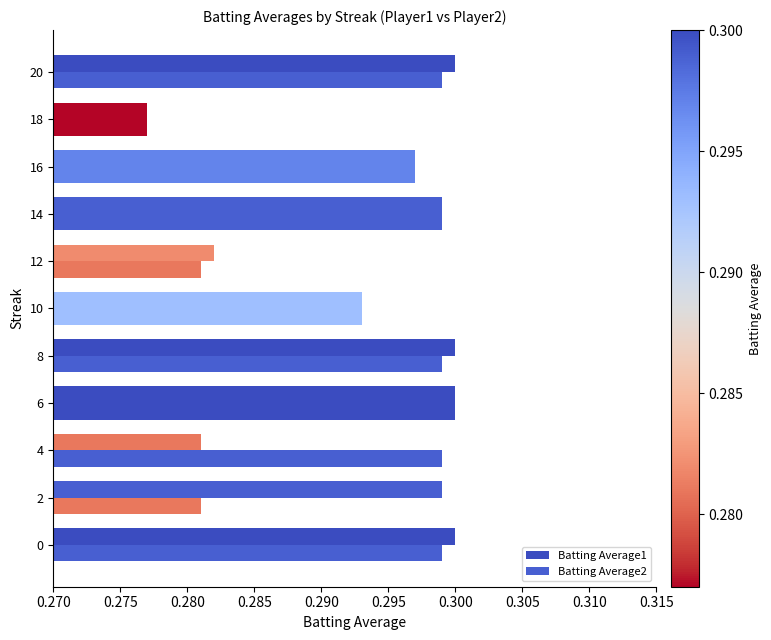

What is the average value of the Batting Average1 series?

0.3